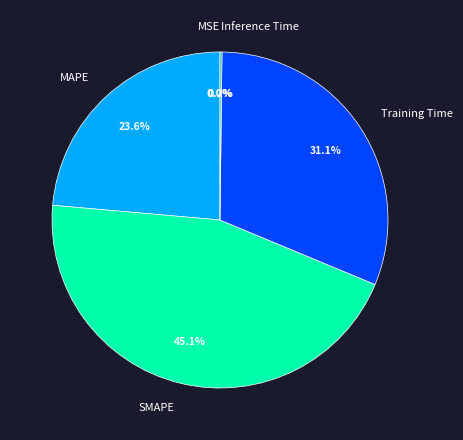

Is there a majority slice in this chart?

No